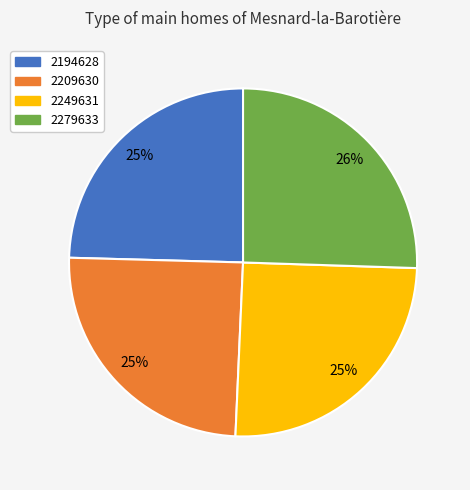

Between 2209630 and 2279633, which is larger?

2279633